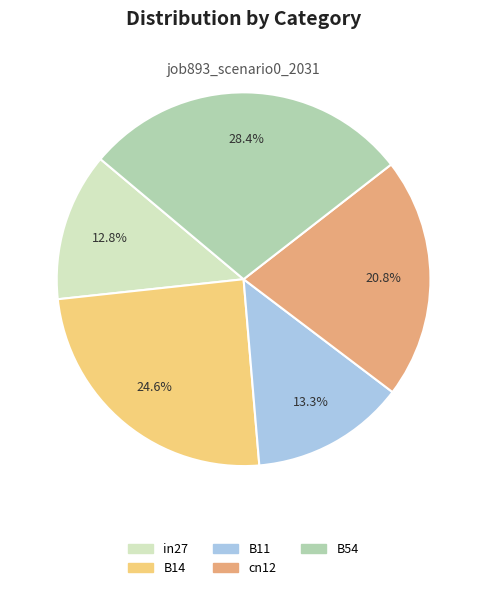

To the nearest percent, what percentage of the pie is in27?

13%